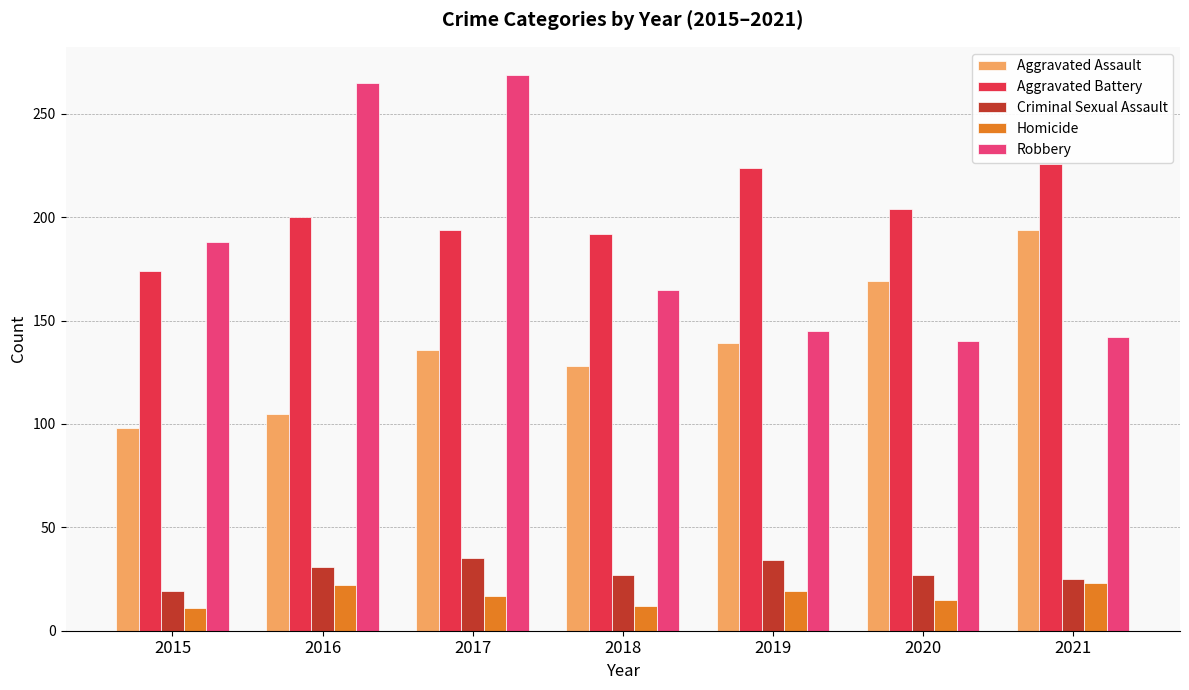

What is the greatest value displayed?

269